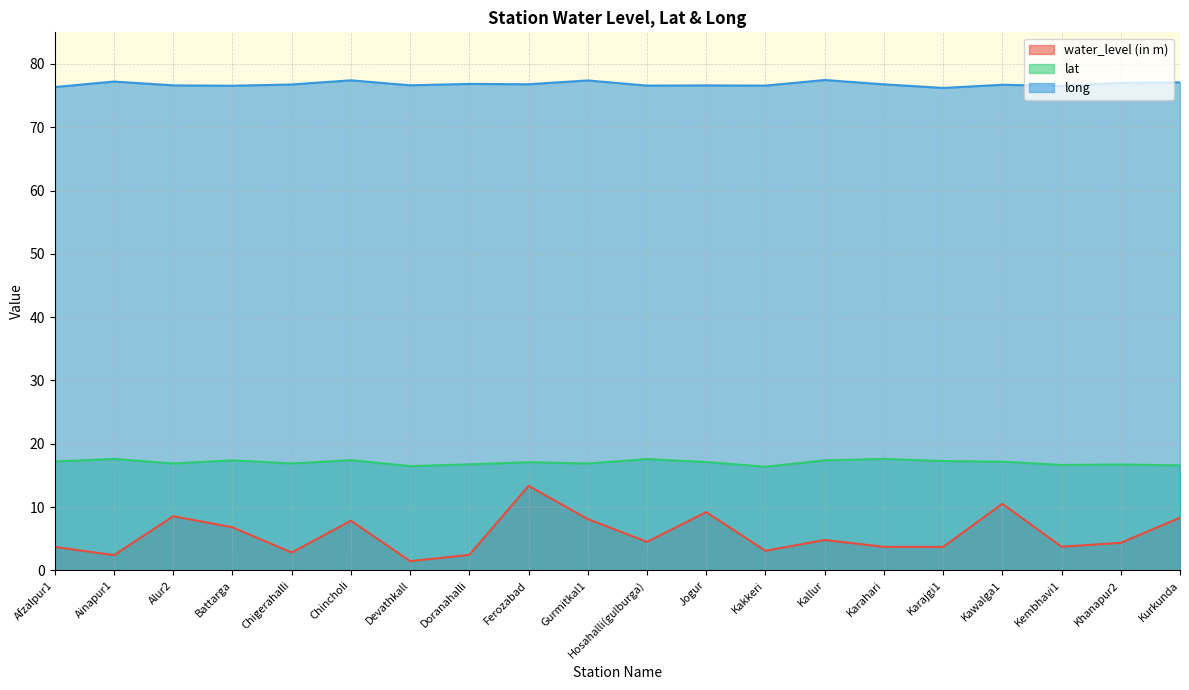

What is the value of the water_level (in m) point at the 6th from the left?

7.8